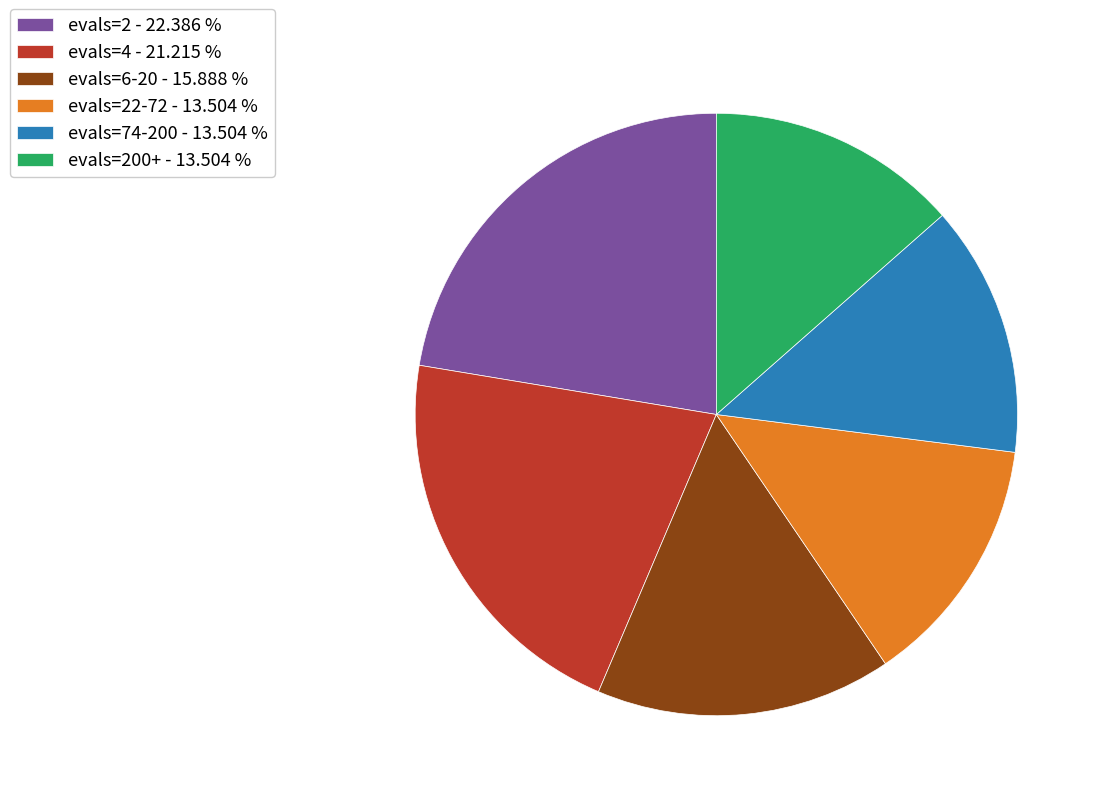

How many segments does this pie chart have?

6